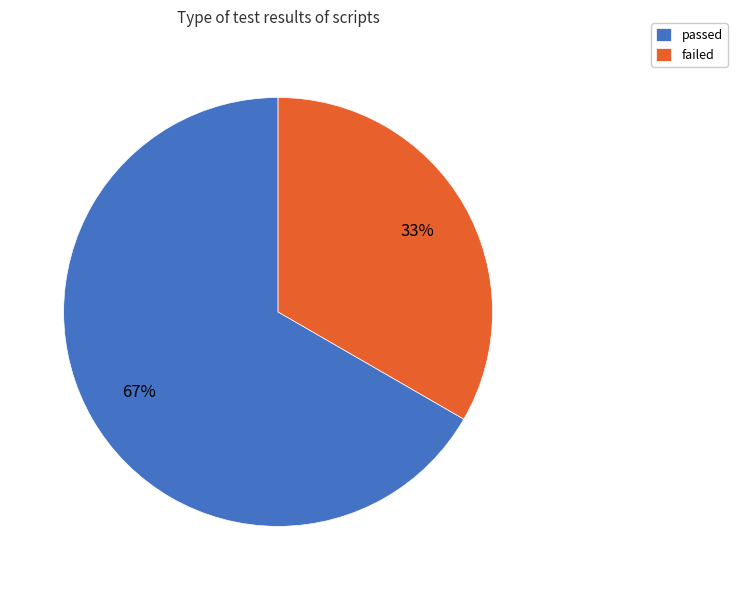

How many slices are in this pie chart?

2